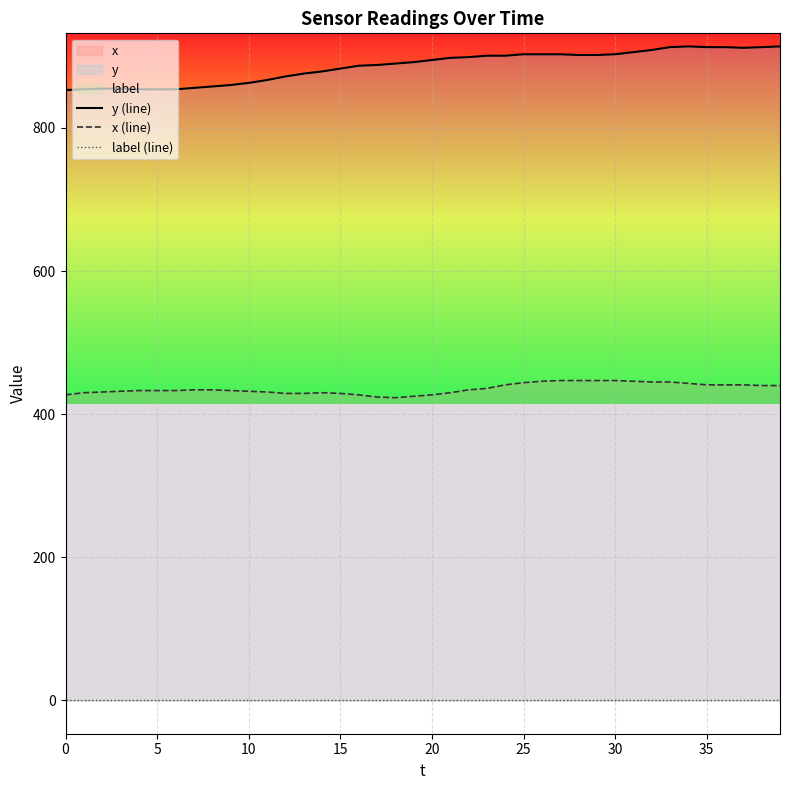

How many lines are shown in the chart?

3